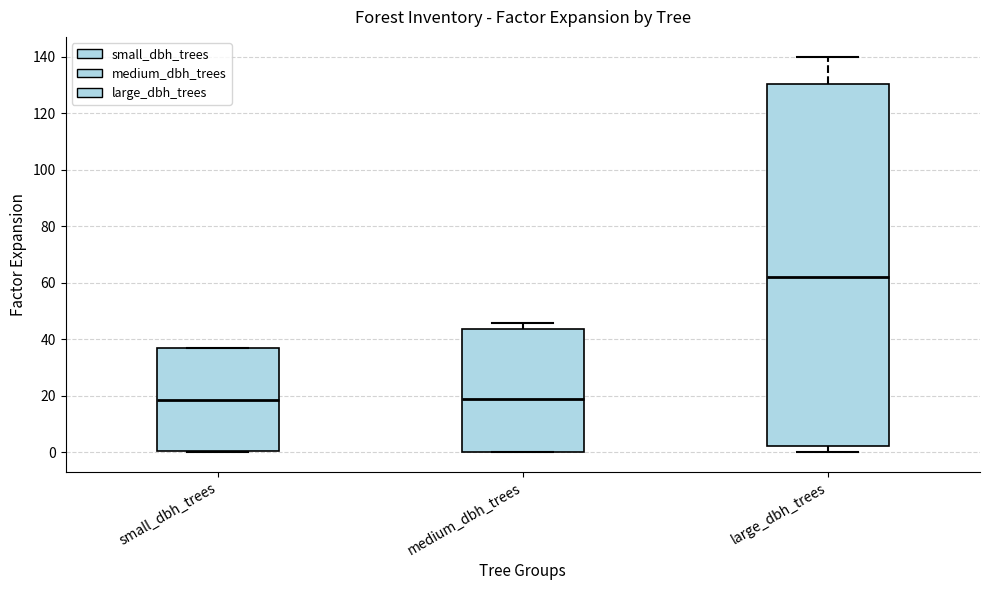

Reading left to right, transcribe this box plot: for each box, give where its median line is, the range the box spans, and where its two whiskers end, as read against the y-axis. The values are not printed on the chart, so give them approximately, as read against the axis.

small_dbh_trees: median 18, box 0 to 36, whiskers 0 to 38
medium_dbh_trees: median 18, box 0 to 44, whiskers 0 to 46
large_dbh_trees: median 62, box 2 to 130, whiskers 0 to 140